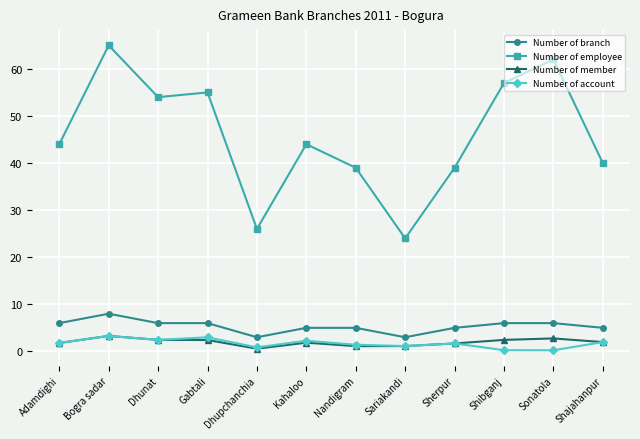

The Number of member series shows 0.6 at Dhupchanchia. True or false?

True